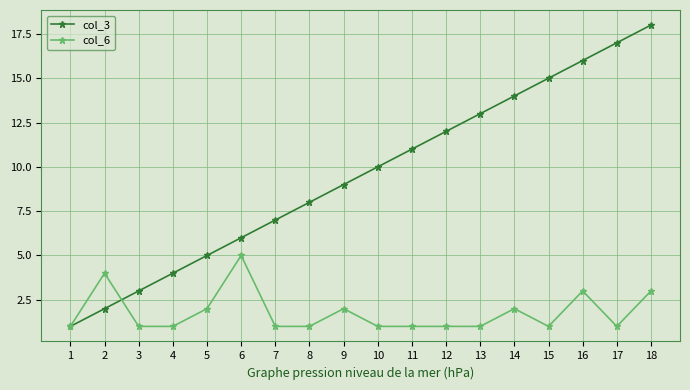

Reading right to left, what are all the values shown in this chart?

col_3: 18	17	16	15	14	13	12	11	10	9	8	7	6	5	4	3	2	1
col_6: 3	1	3	1	2	1	1	1	1	2	1	1	5	2	1	1	4	1